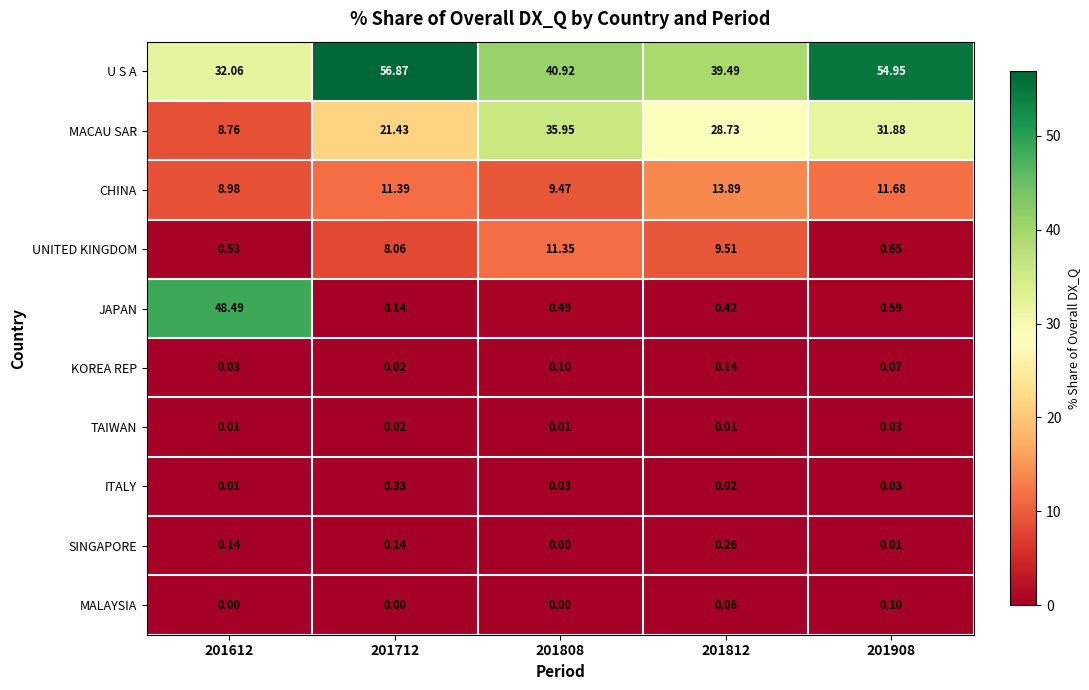

Which series has the largest total across all categories?

U S A